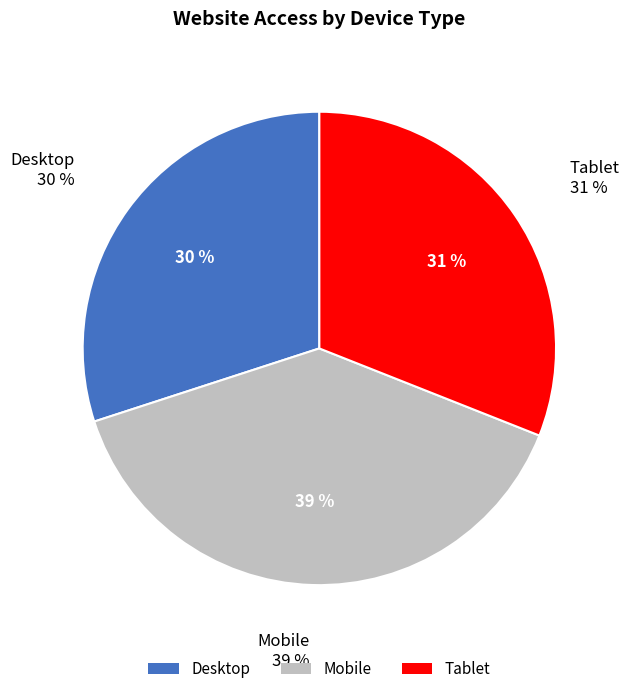

How many slices are in this pie chart?

3